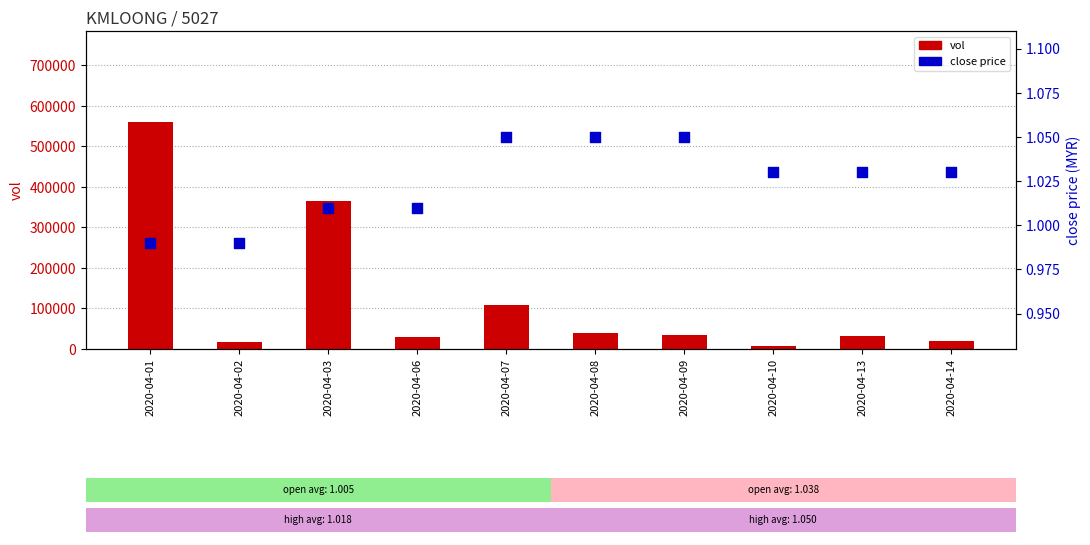

Is the value of close at 2020-04-09 greater than the value of vol at 2020-04-08?

No